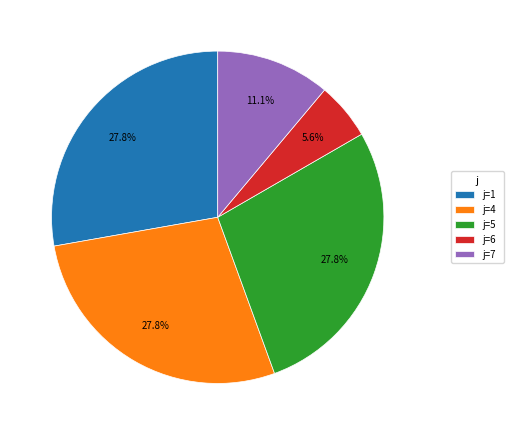

Count the number of slices in the pie.

5